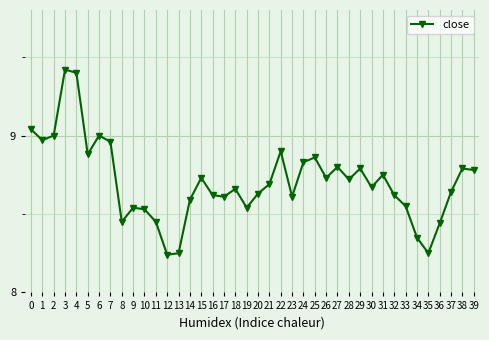

How many data points does each series have?

40